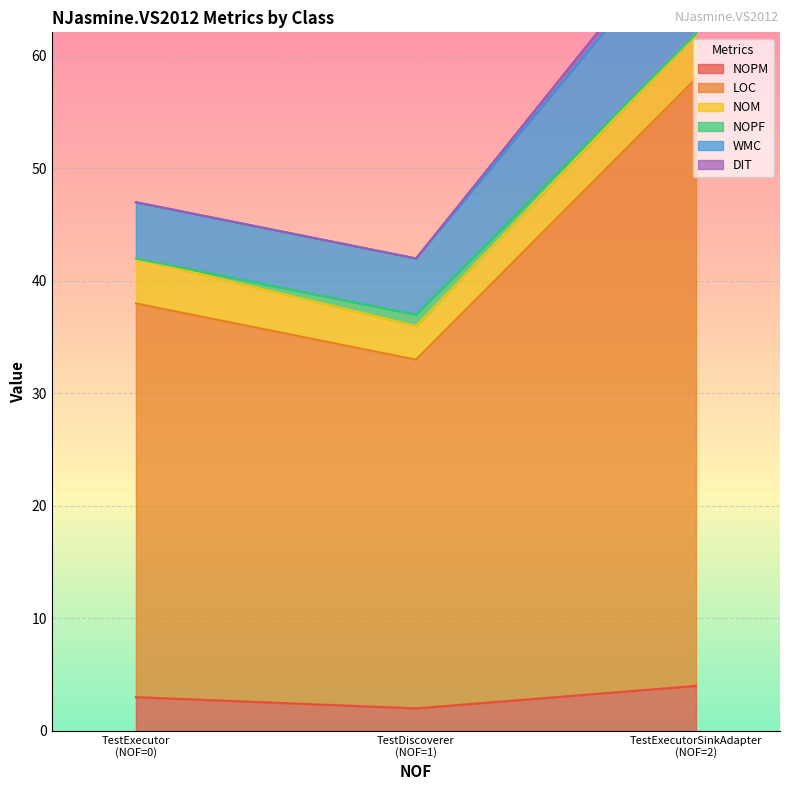

Reading left to right, extract all data points from this chart.

NOPM: TestDiscoverer=2	TestExecutor=3	TestExecutorSinkAdapter=4
LOC: TestDiscoverer=31	TestExecutor=35	TestExecutorSinkAdapter=54
NOM: TestDiscoverer=3	TestExecutor=4	TestExecutorSinkAdapter=4
NOPF: TestDiscoverer=1	TestExecutor=0	TestExecutorSinkAdapter=0
WMC: TestDiscoverer=5	TestExecutor=5	TestExecutorSinkAdapter=10
DIT: TestDiscoverer=0	TestExecutor=0	TestExecutorSinkAdapter=1